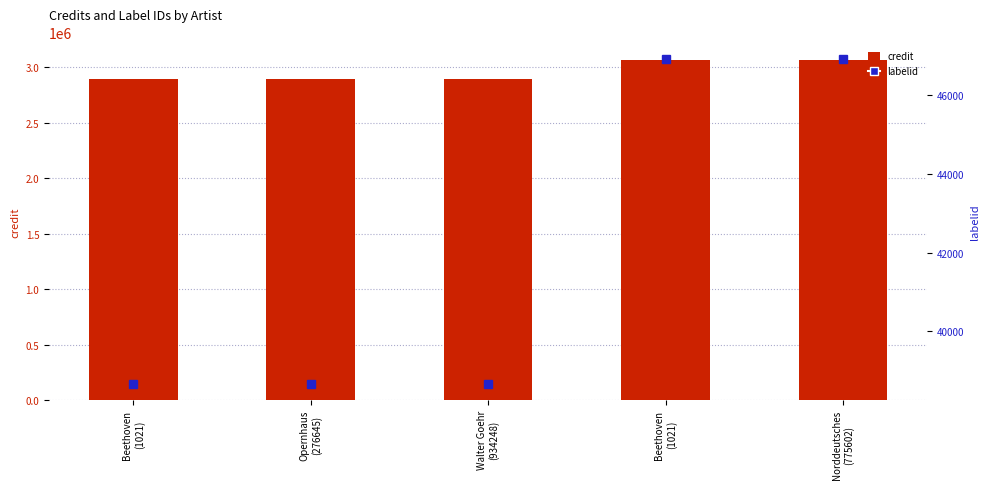

What is the value of the credit bar at the 5th from the left?

3067383